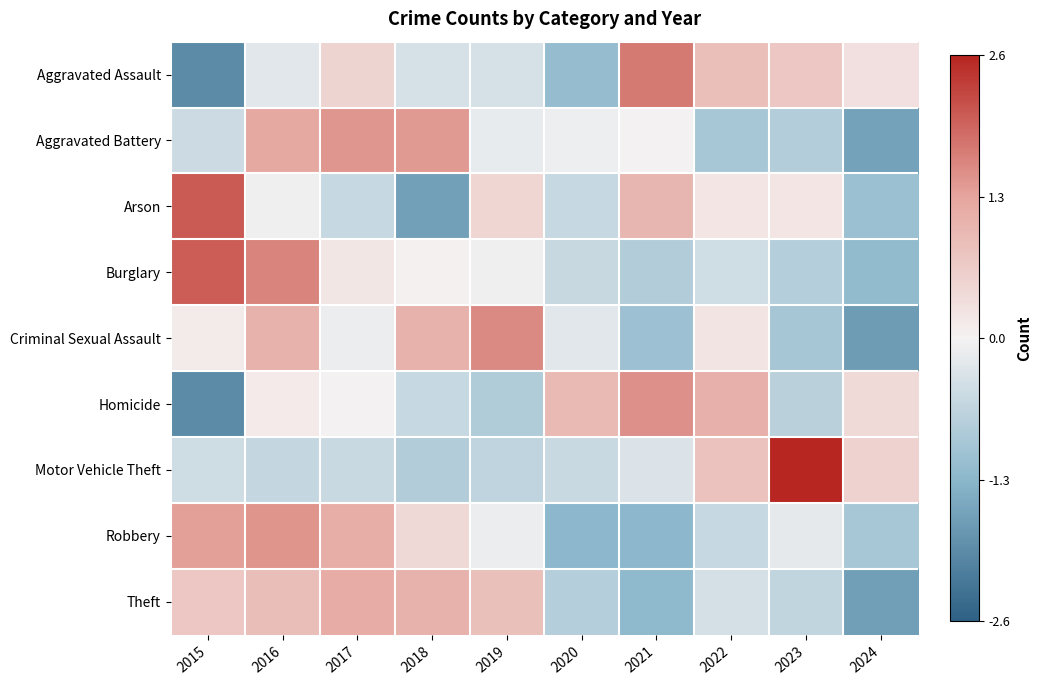

Which label corresponds to the largest value in the chart?

2023